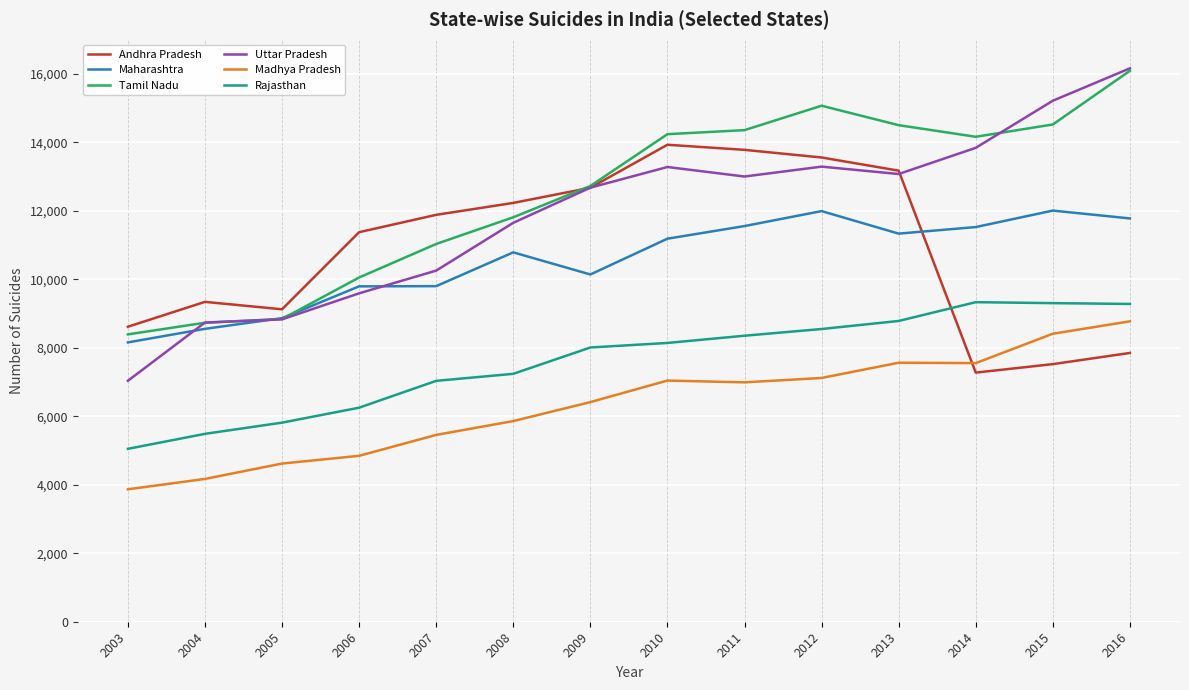

True or false: Uttar Pradesh and Rajasthan cross at least once.

False